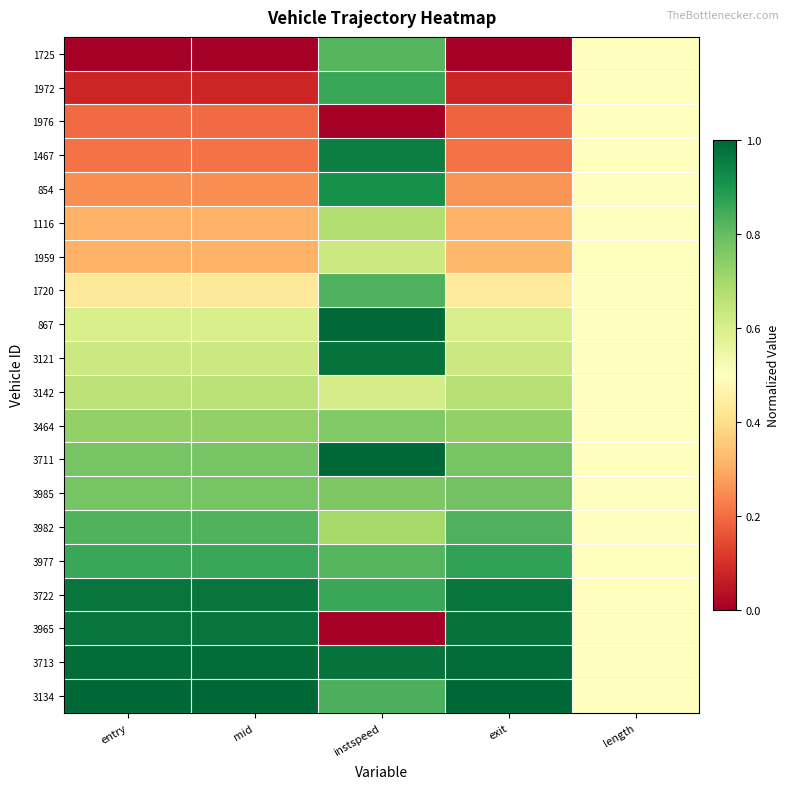

Reading left to right, list all the values displayed in this chart.

1725: entry=0.0	mid=0.0	instspeed=0.8	exit=0.0	length=0.5
1972: entry=0.1	mid=0.1	instspeed=0.9	exit=0.1	length=0.5
1976: entry=0.2	mid=0.2	instspeed=0.0	exit=0.2	length=0.5
1467: entry=0.2	mid=0.2	instspeed=1.0	exit=0.2	length=0.5
854: entry=0.3	mid=0.3	instspeed=0.9	exit=0.3	length=0.5
1116: entry=0.3	mid=0.3	instspeed=0.7	exit=0.3	length=0.5
1959: entry=0.3	mid=0.3	instspeed=0.6	exit=0.3	length=0.5
1720: entry=0.4	mid=0.4	instspeed=0.8	exit=0.4	length=0.5
867: entry=0.6	mid=0.6	instspeed=1.0	exit=0.6	length=0.5
3121: entry=0.6	mid=0.6	instspeed=1.0	exit=0.6	length=0.5
3142: entry=0.7	mid=0.7	instspeed=0.6	exit=0.7	length=0.5
3464: entry=0.7	mid=0.7	instspeed=0.8	exit=0.7	length=0.5
3711: entry=0.8	mid=0.8	instspeed=1.0	exit=0.8	length=0.5
3985: entry=0.8	mid=0.8	instspeed=0.8	exit=0.8	length=0.5
3982: entry=0.8	mid=0.8	instspeed=0.7	exit=0.8	length=0.5
3977: entry=0.9	mid=0.9	instspeed=0.8	exit=0.9	length=0.5
3722: entry=1.0	mid=1.0	instspeed=0.9	exit=1.0	length=0.5
3965: entry=1.0	mid=1.0	instspeed=0.0	exit=1.0	length=0.5
3713: entry=1.0	mid=1.0	instspeed=1.0	exit=1.0	length=0.5
3134: entry=1.0	mid=1.0	instspeed=0.8	exit=1.0	length=0.5